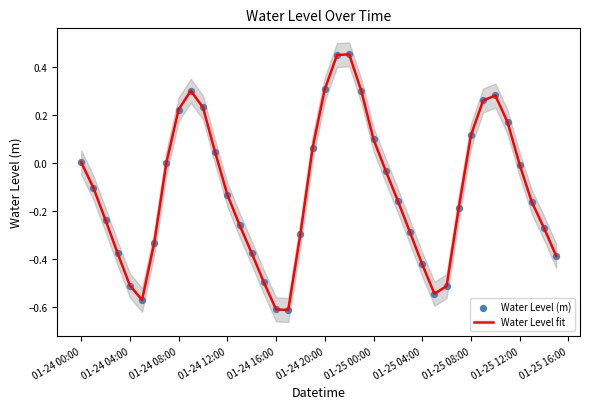

Which series contains the lowest Y value?

Water Level fit